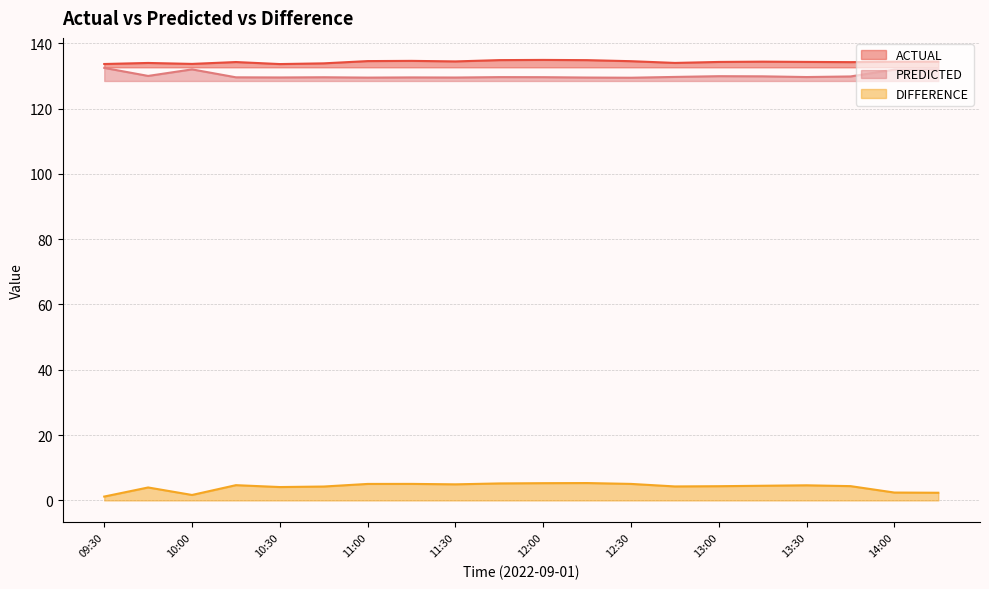

At which category does the chart reach its peak across all series?

12:00